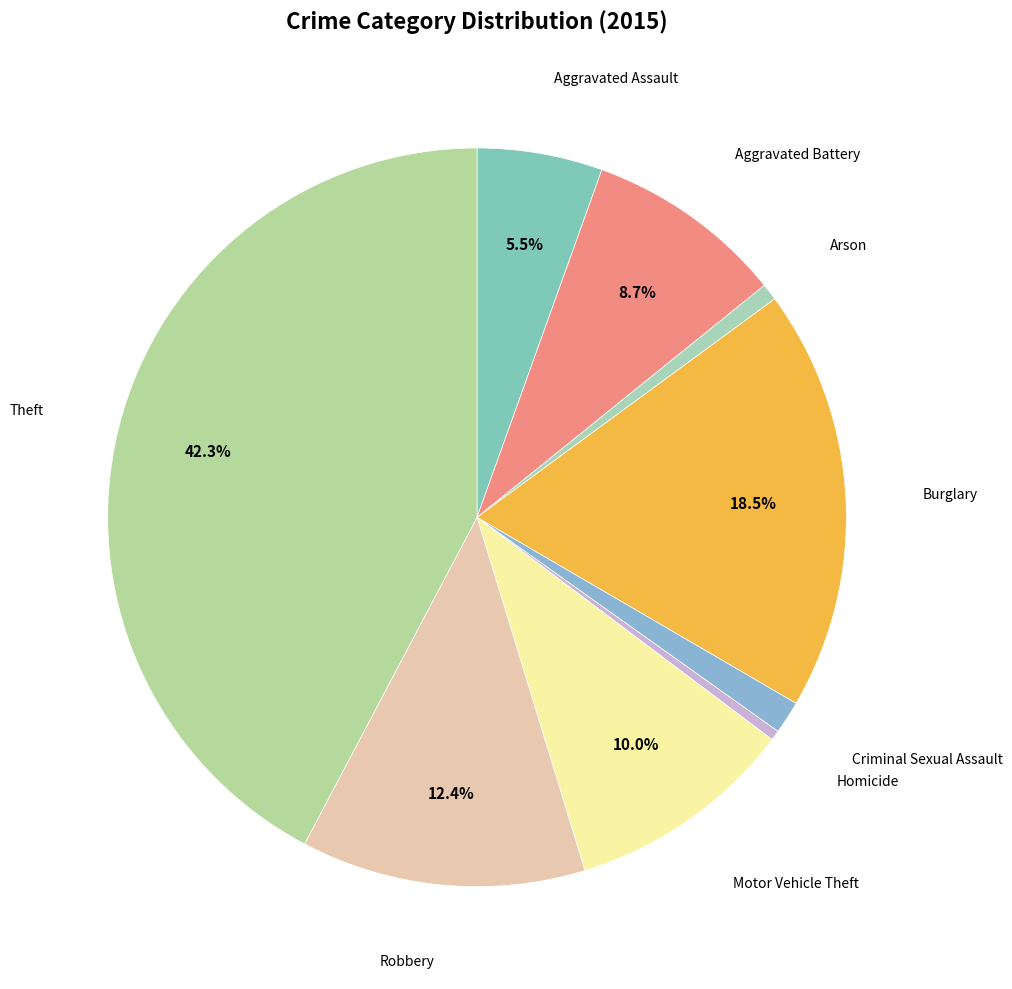

Is the sum of Arson and Motor Vehicle Theft greater than half?

No